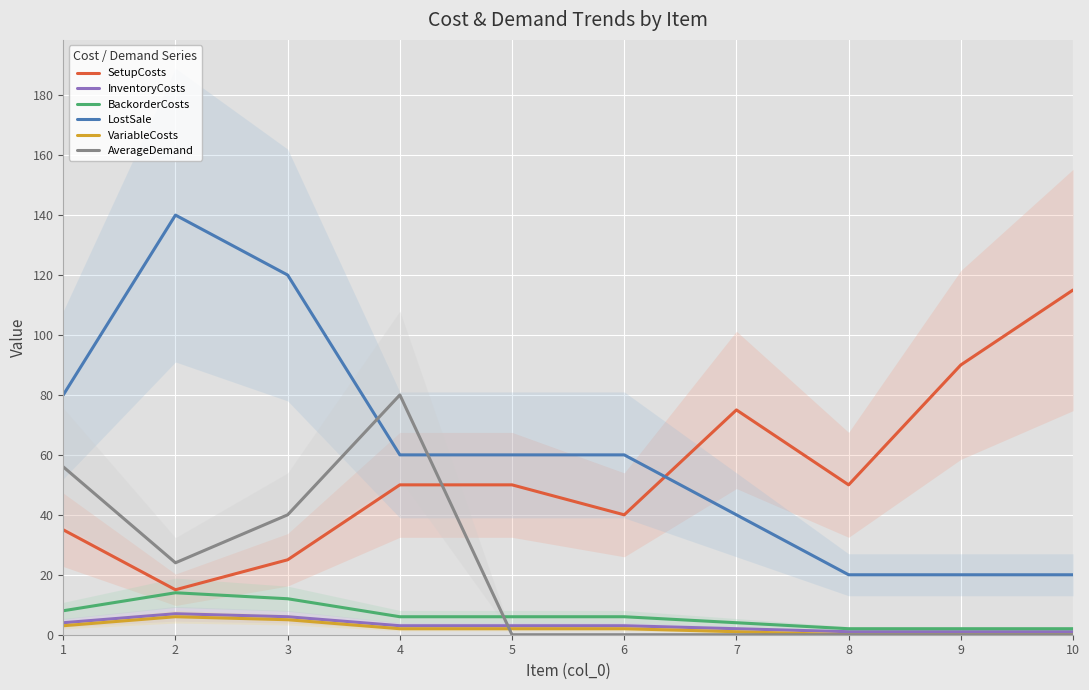

Reading right to left, what are all the values shown in this chart?

SetupCosts: 115	90	50	75	40	50	50	25	15	35
InventoryCosts: 1	1	1	2	3	3	3	6	7	4
BackorderCosts: 2	2	2	4	6	6	6	12	14	8
LostSale: 20	20	20	40	60	60	60	120	140	80
VariableCosts: 0	0	0	1	2	2	2	5	6	3
AverageDemand: 0	0	0	0	0	0	80	40	24	56